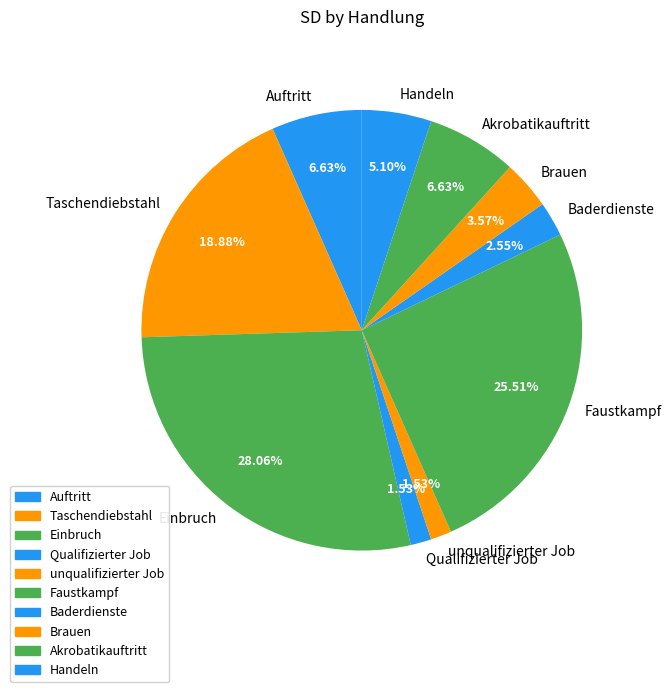

To the nearest percent, what percentage of the pie is Handeln?

5%